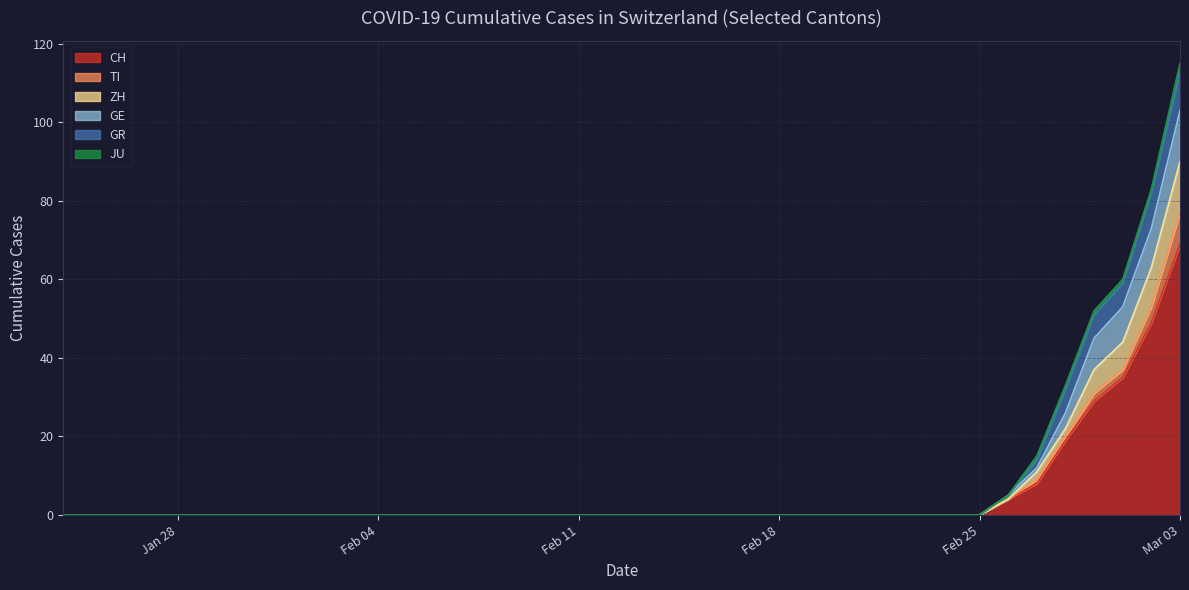

Which category has the lowest value in the GE series?

2020-01-24